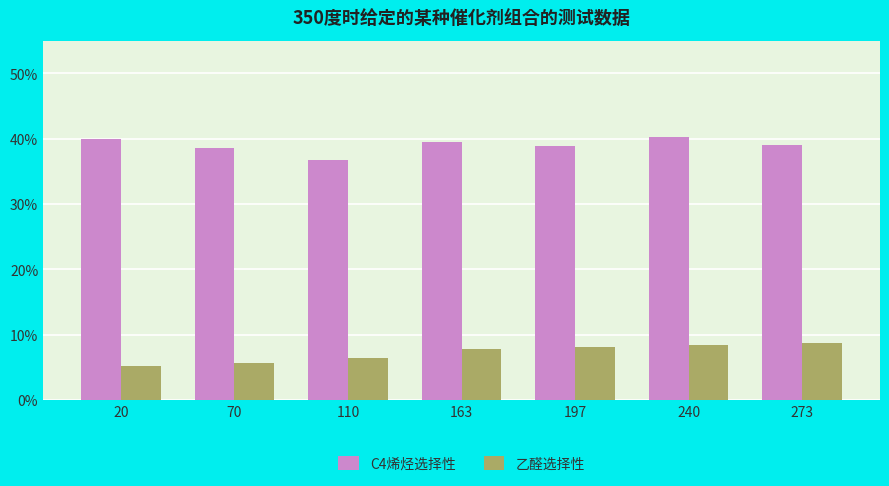

What is the smallest value displayed?

5.2